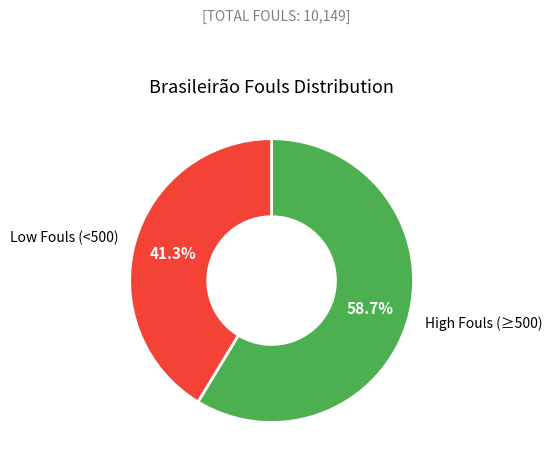

What is the ratio of the value at High Fouls (≥500) to the value at Low Fouls (<500)?

1.4